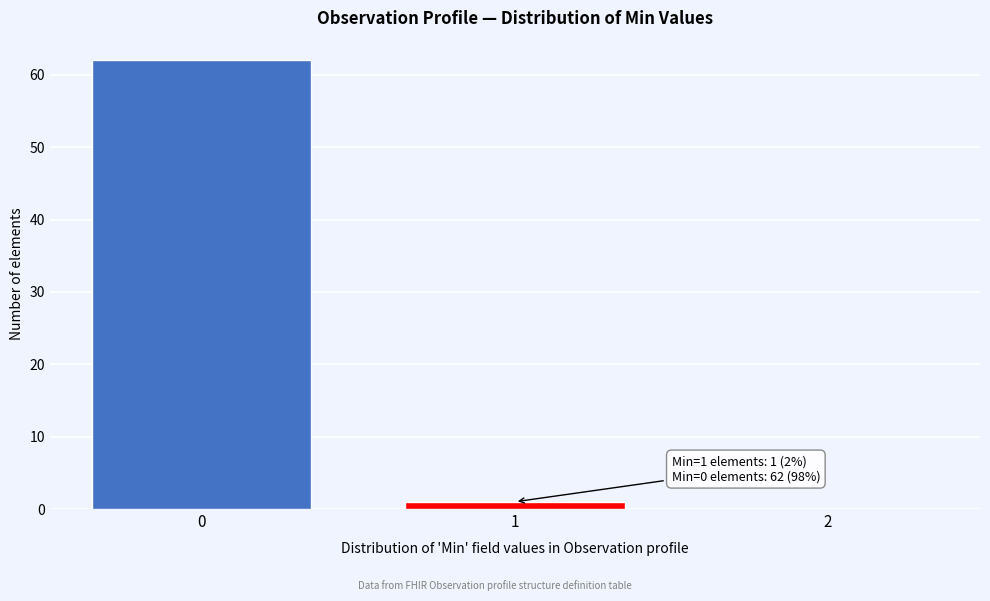

Reading left to right, transcribe all the data shown in this chart.

0=62	1=1	2=0